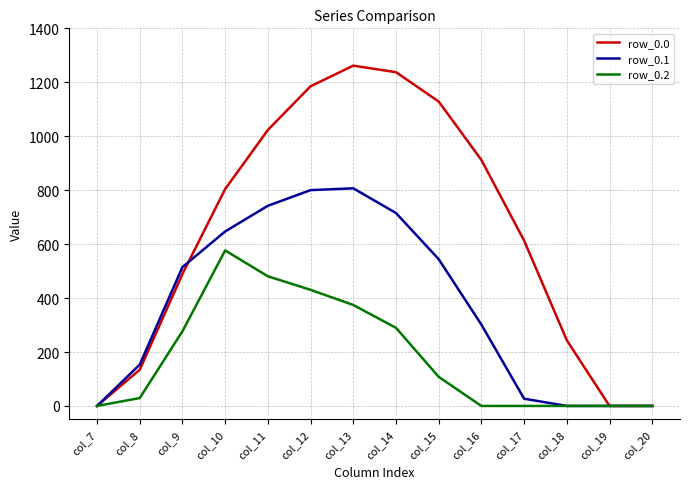

At which label does row_0.0 reach its peak?

col_13